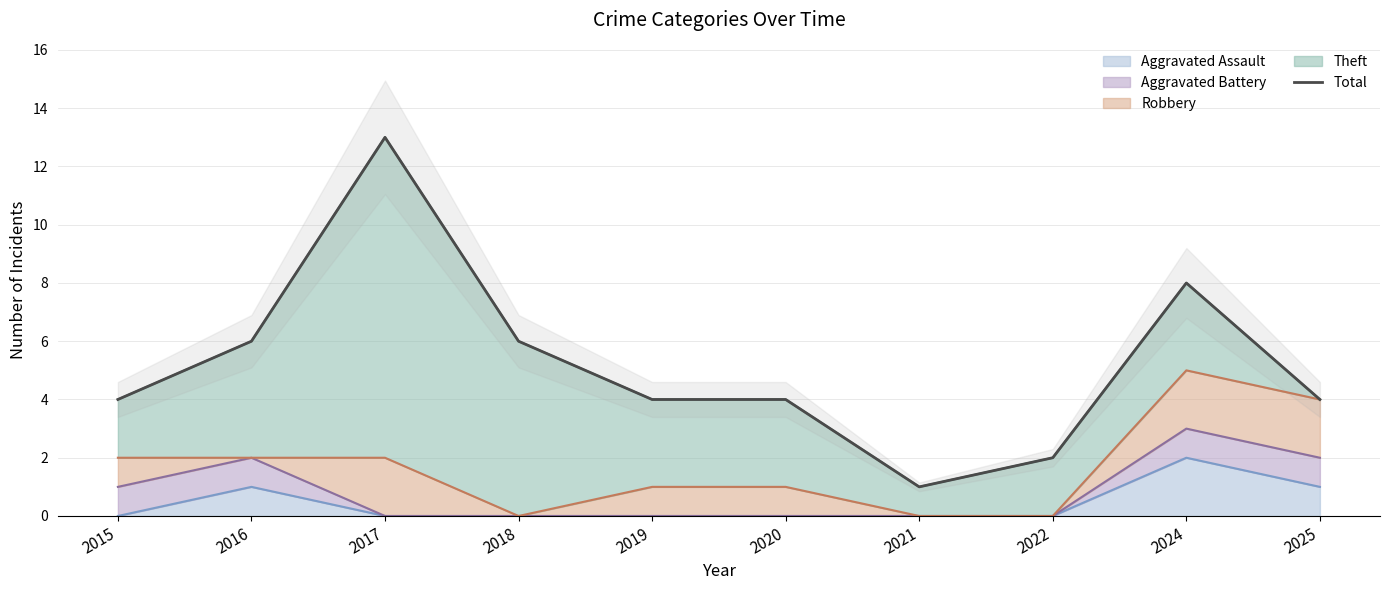

Which category has the highest value in the Aggravated Assault series?

2024